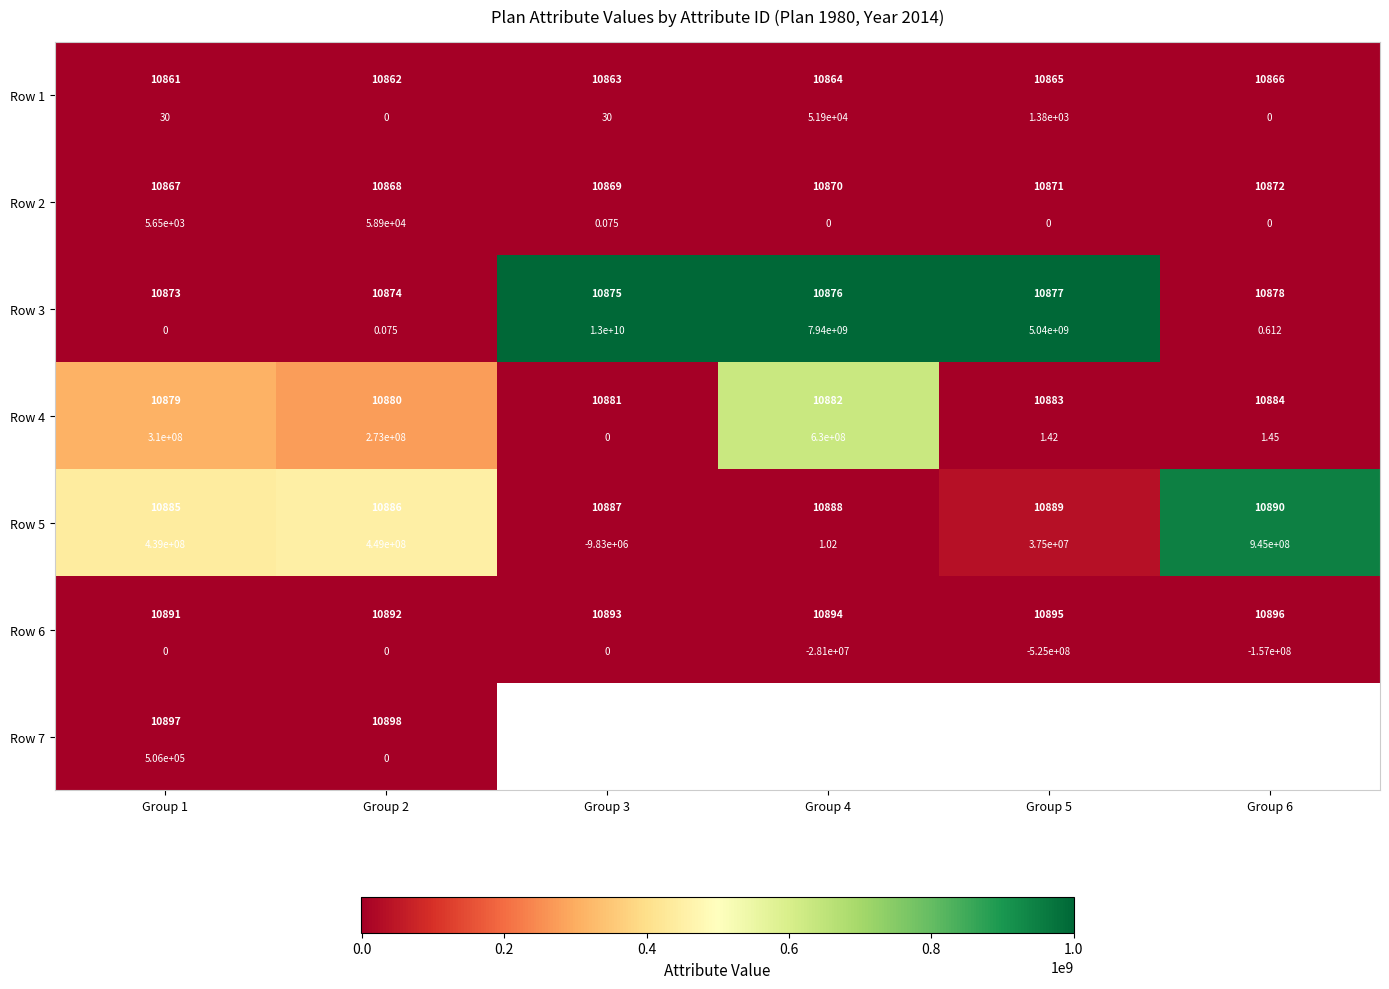

What is the difference between the maximum and minimum values in the Row 7 series?

506000.0